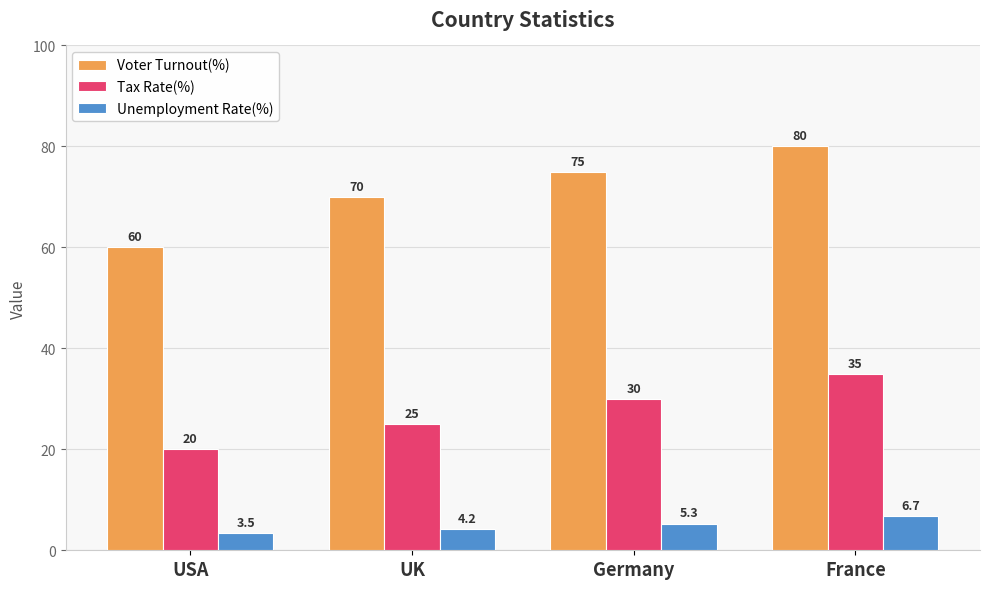

Which series has the largest total across all categories?

Voter Turnout(%)